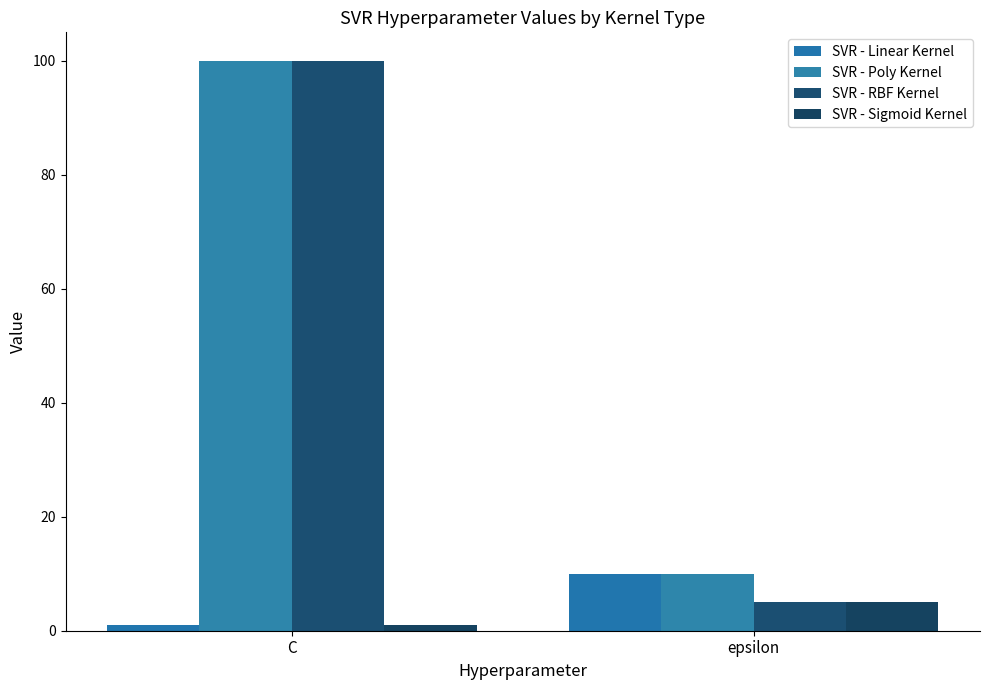

At how many categories does at least one series exceed 72?

1